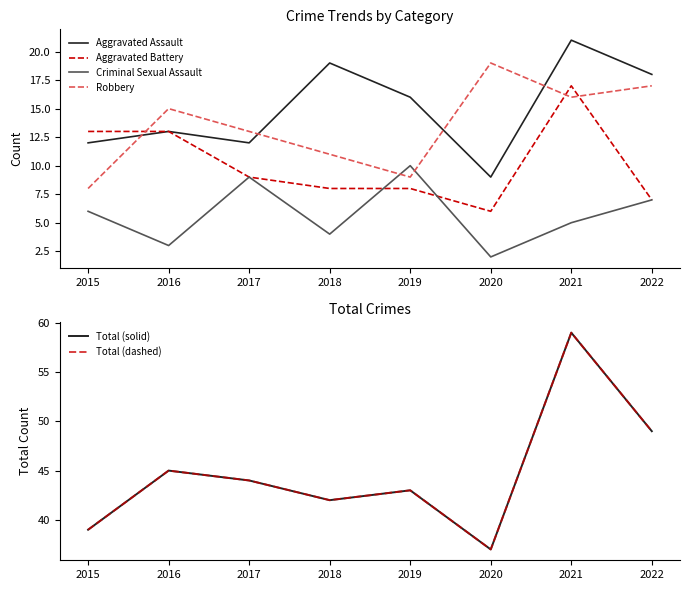

What is the difference between the highest and lowest values at 2017?

35